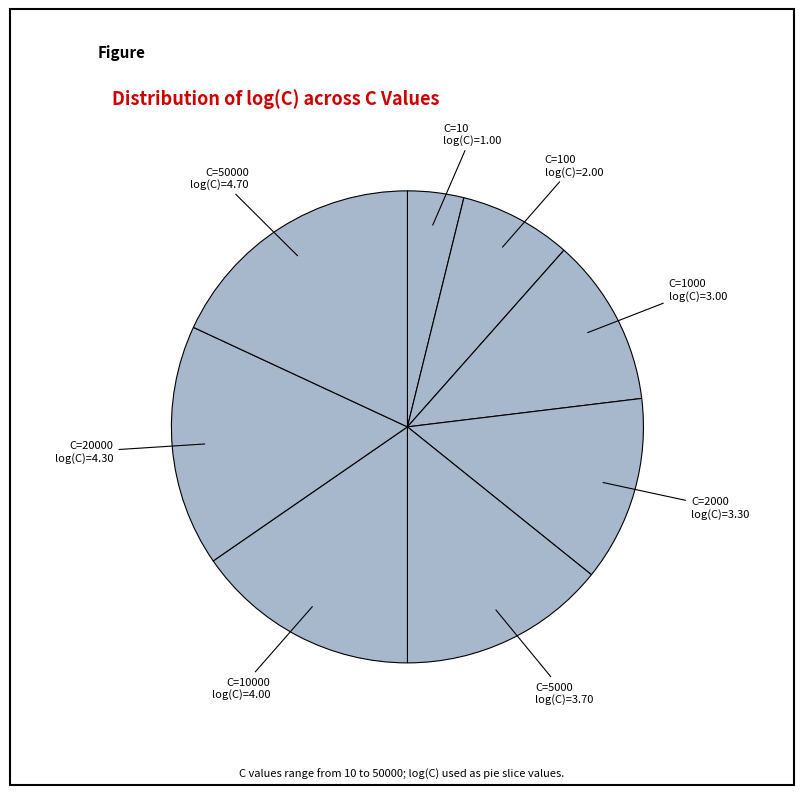

Rank the categories by value from highest to lowest.

50000, 20000, 10000, 5000, 2000, 1000, 100, 10